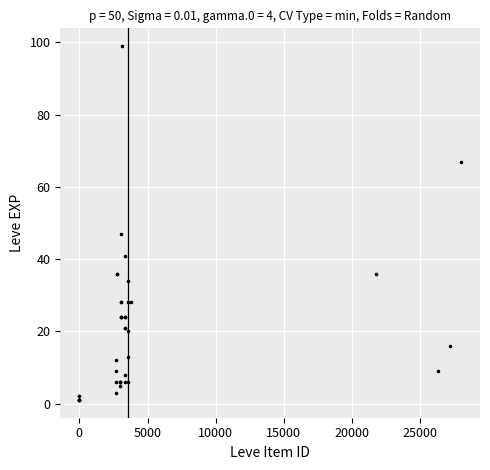

What Y value in the scatter plot is closest to 50?

47